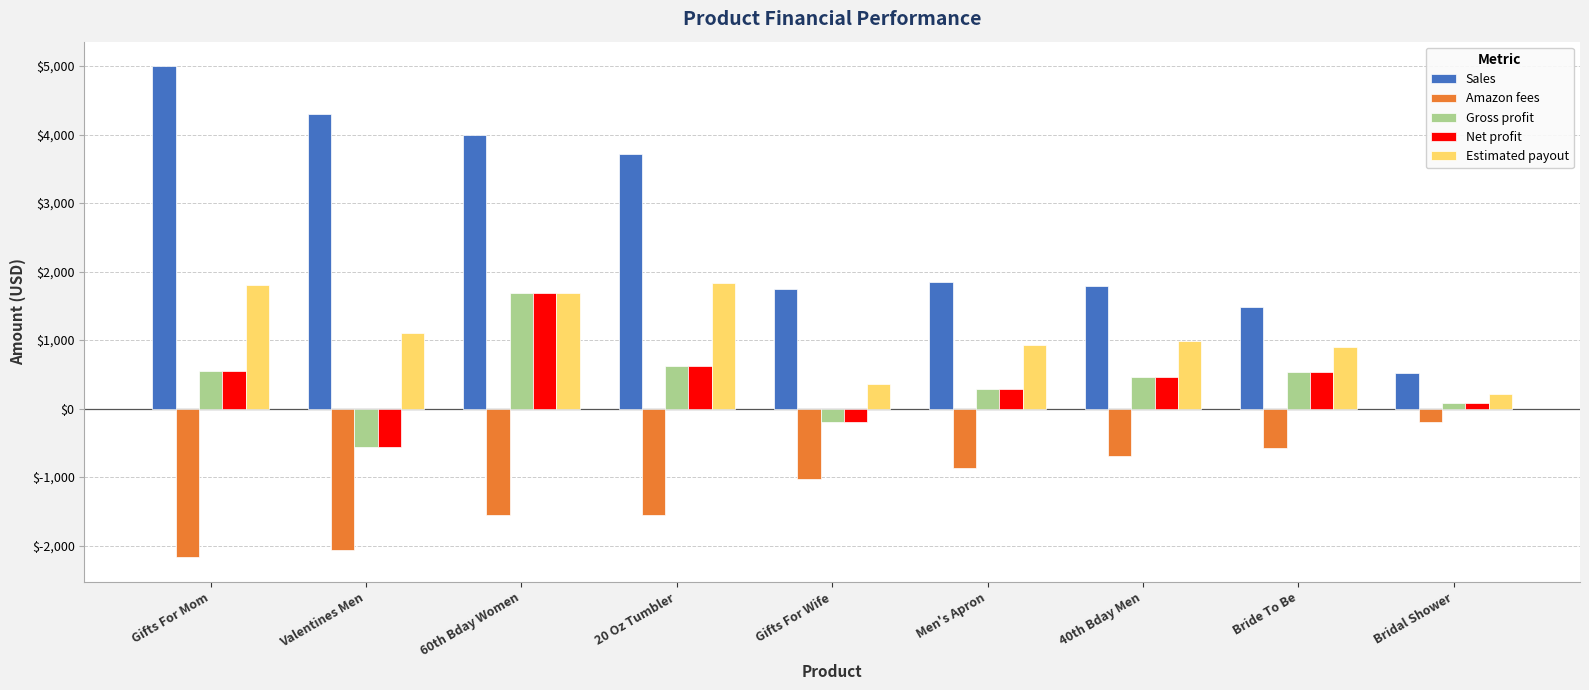

What is the minimum value for Net profit?

-566.1